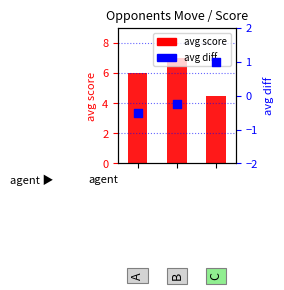

Which series reaches the minimum Y coordinate?

avg diff